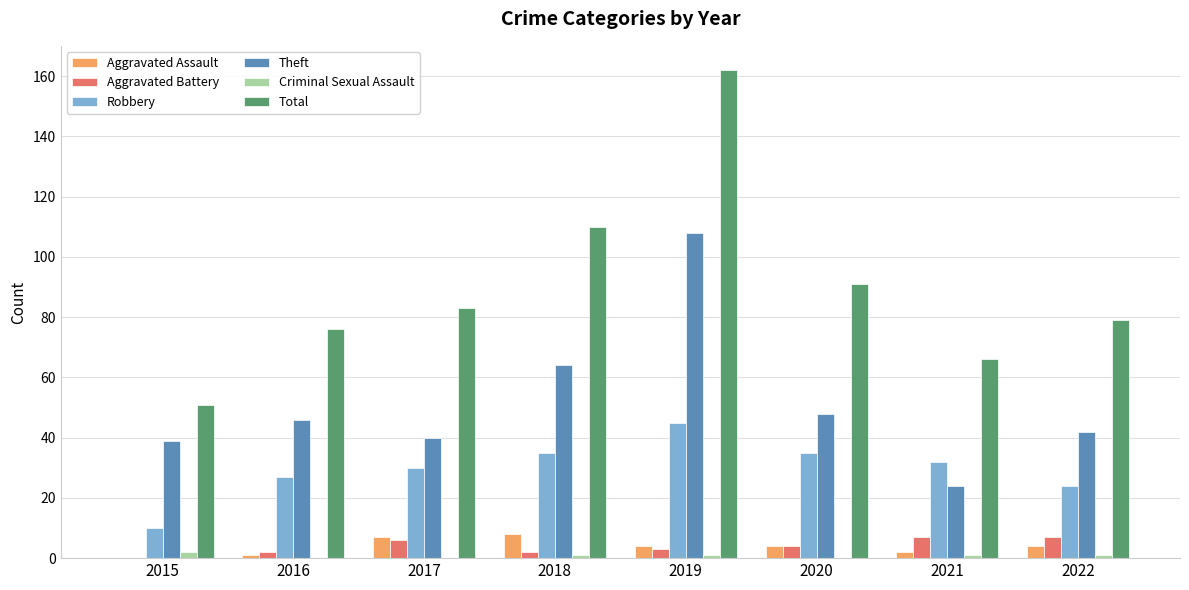

Reading left to right, what are all the values shown in this chart?

Aggravated Assault: 2015=0	2016=1	2017=7	2018=8	2019=4	2020=4	2021=2	2022=4
Aggravated Battery: 2015=0	2016=2	2017=6	2018=2	2019=3	2020=4	2021=7	2022=7
Robbery: 2015=10	2016=27	2017=30	2018=35	2019=45	2020=35	2021=32	2022=24
Theft: 2015=39	2016=46	2017=40	2018=64	2019=108	2020=48	2021=24	2022=42
Criminal Sexual Assault: 2015=2	2016=0	2017=0	2018=1	2019=1	2020=0	2021=1	2022=1
Total: 2015=51	2016=76	2017=83	2018=110	2019=162	2020=91	2021=66	2022=79